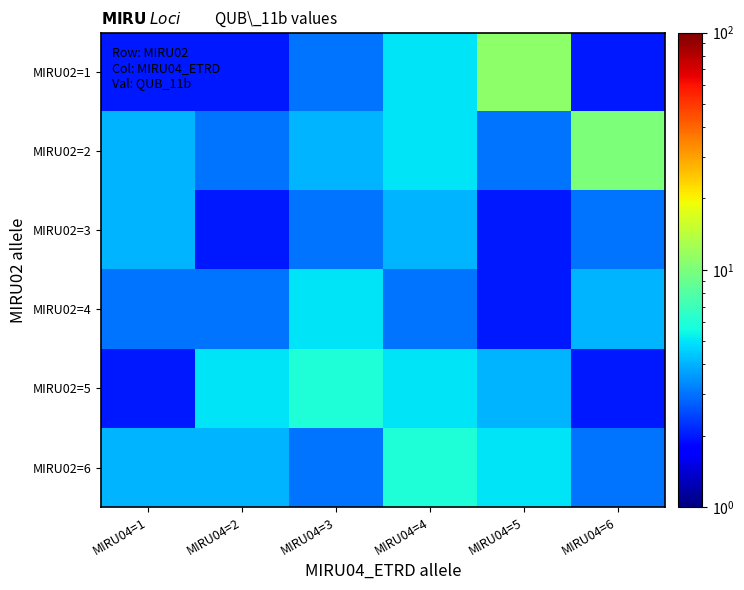

Which series has the largest total across all categories?

MIRU02=2